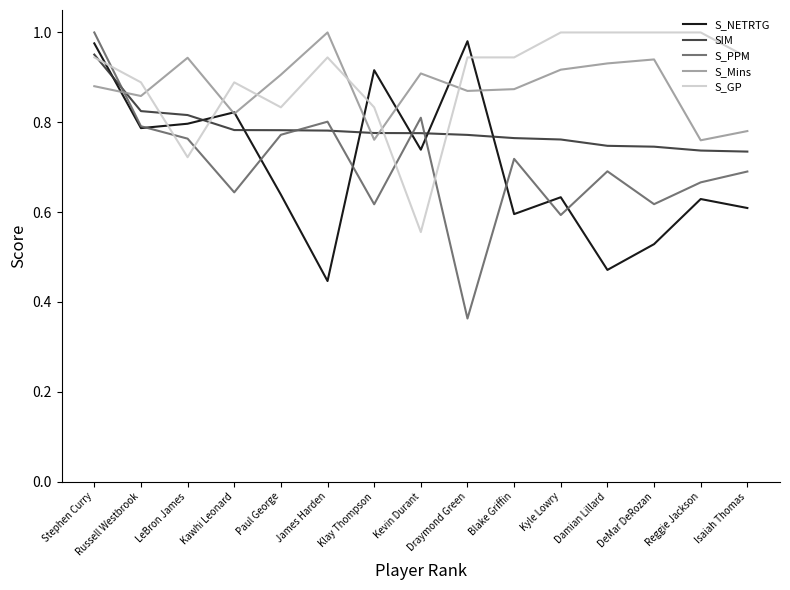

Where is the first local maximum for S_Mins?

LeBron James